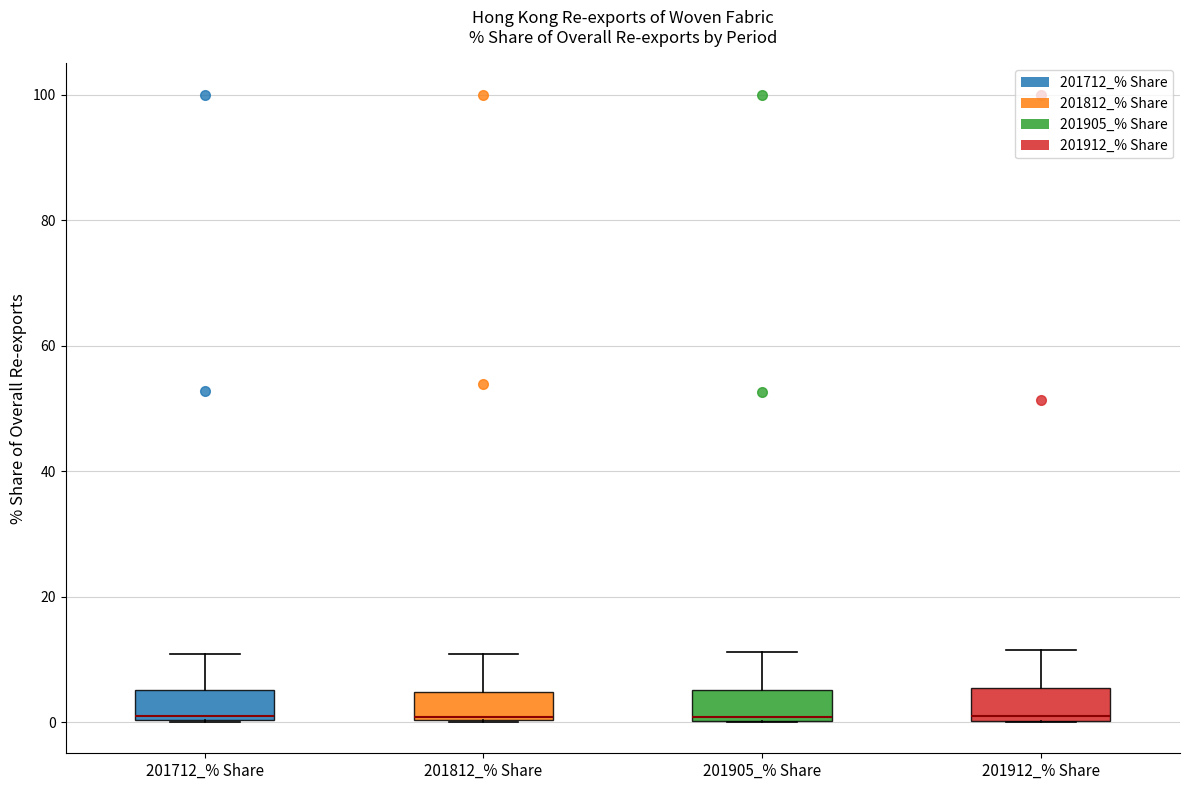

Reading left to right, read every box against the y-axis: the position of its median line, the range the box covers, and the ends of its whiskers. The values are not printed on the chart, so give them approximately, as read against the axis.

201712_% Share: median 2, box 0 to 6, whiskers 0 to 10
201812_% Share: median 0, box 0 to 4, whiskers 0 to 10
201905_% Share: median 0 (just above the box's lower edge), box 0 to 6, whiskers 0 to 12
201912_% Share: median 0 (just above the box's lower edge), box 0 to 6, whiskers 0 to 12